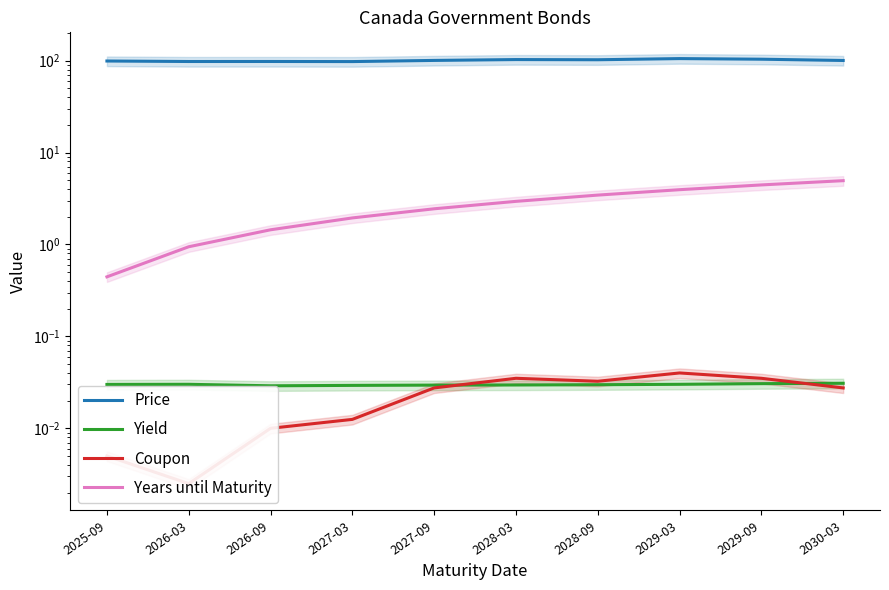

What is the average value of the Years until Maturity series?

2.7